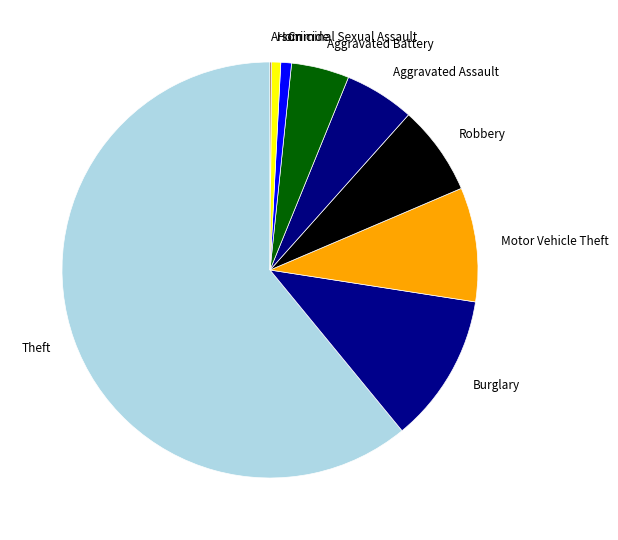

Is the sum of Theft and Burglary greater than half?

Yes